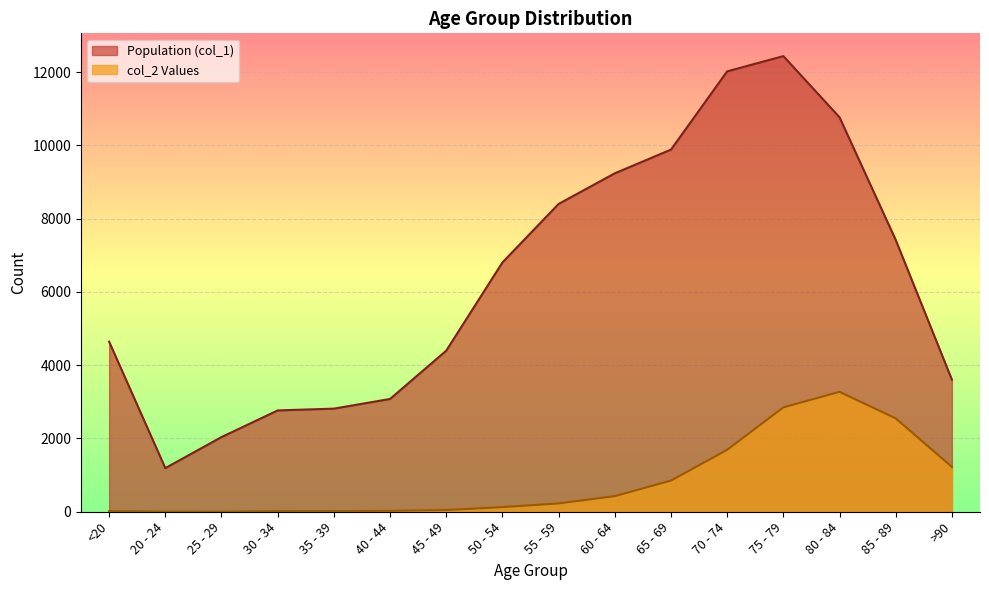

What is the value of the col_2 Values point at the 5th from the left?

18